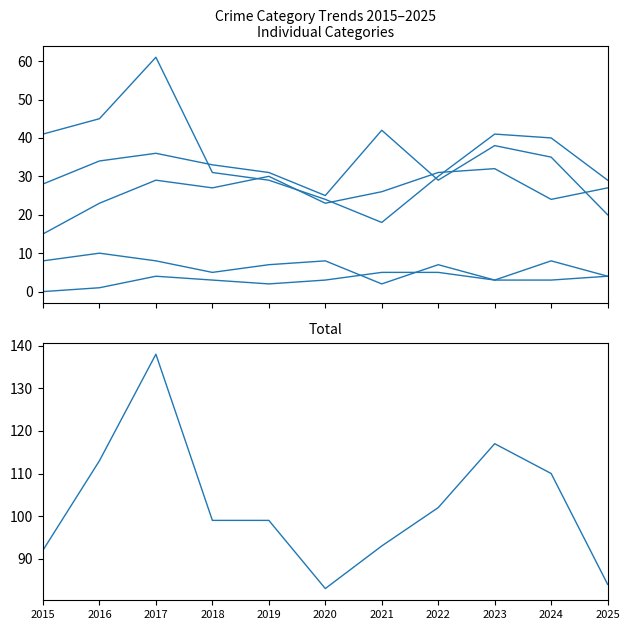

The value of Total at 2023 is 180. True or false?

False